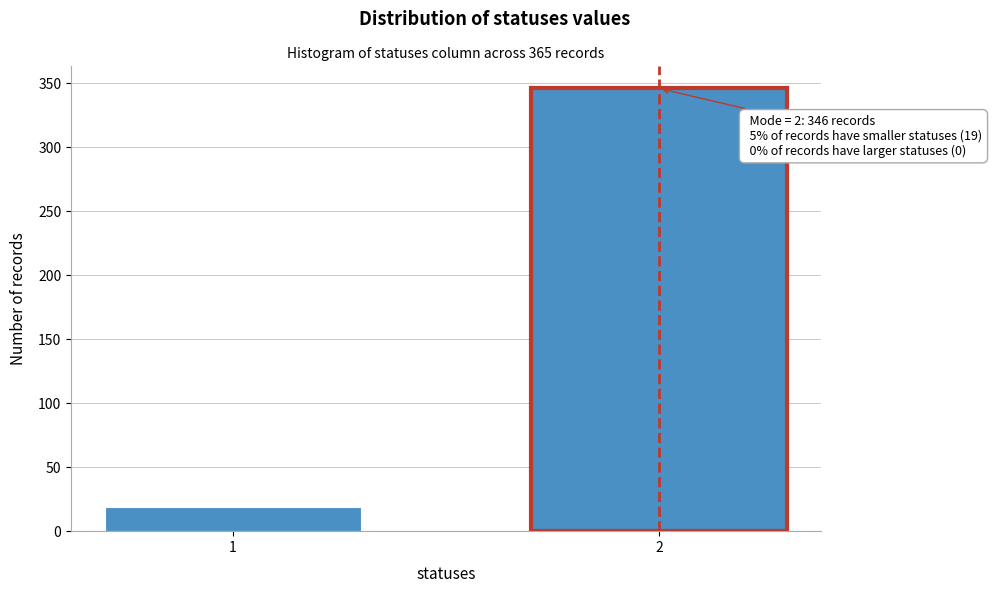

Reading left to right, transcribe all the data shown in this chart.

19	346